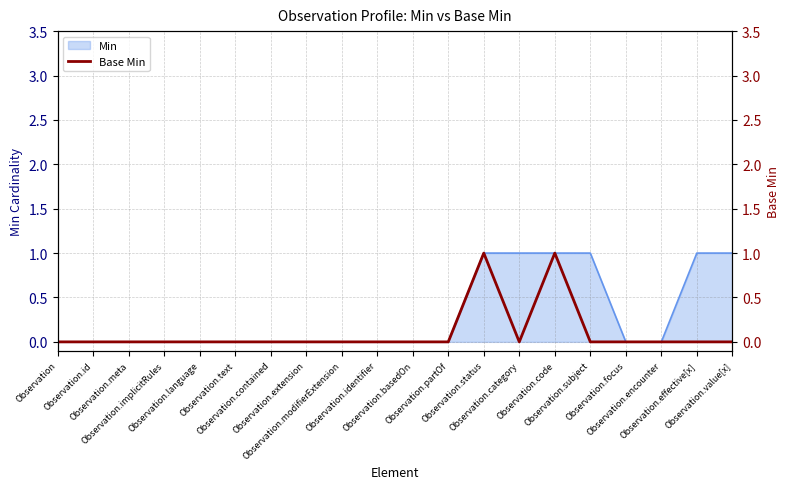

Reading left to right, extract all data points from this chart.

0	0	0	0	0	0	0	0	0	0	0	0	1	0	1	0	0	0	0	0